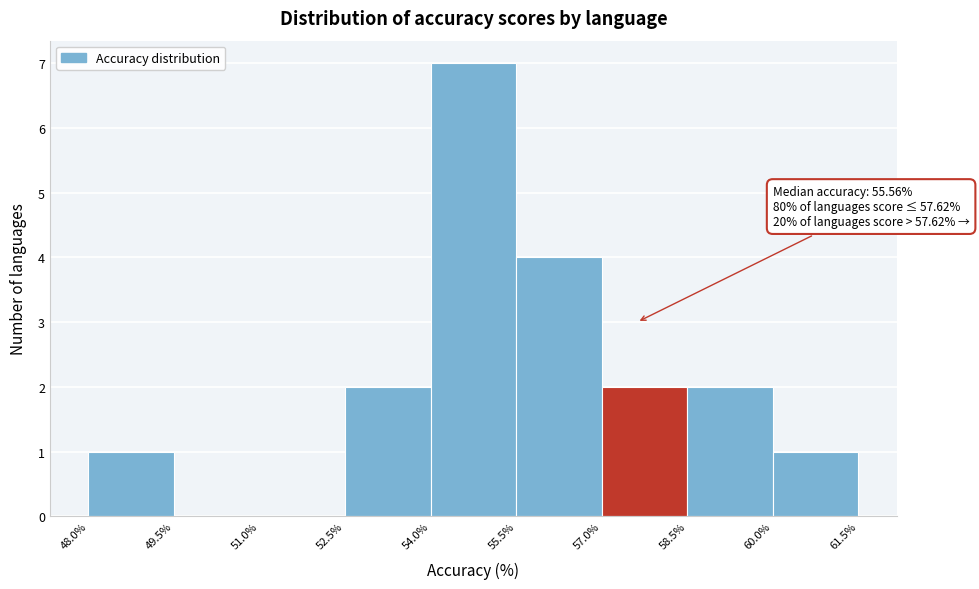

Over which range of the x-axis is the bar tallest?

54.0% to 55.5%